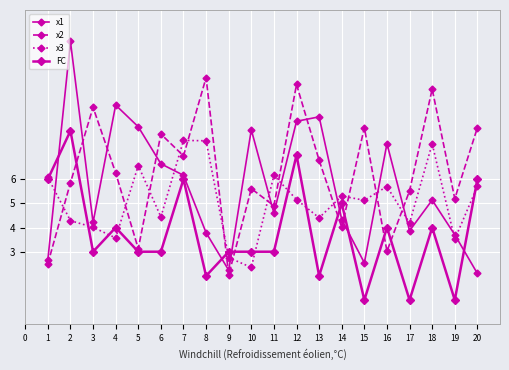

Does the chart display data point markers on the line(s)?

Yes